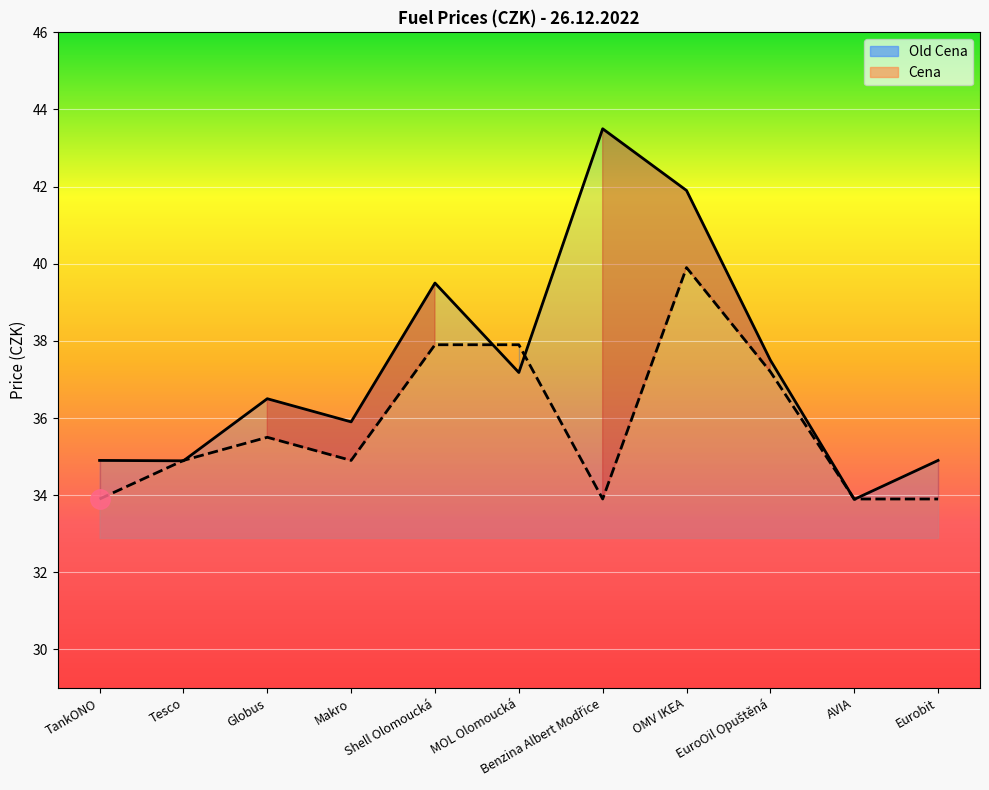

Where is the first local maximum for Cena?

Globus